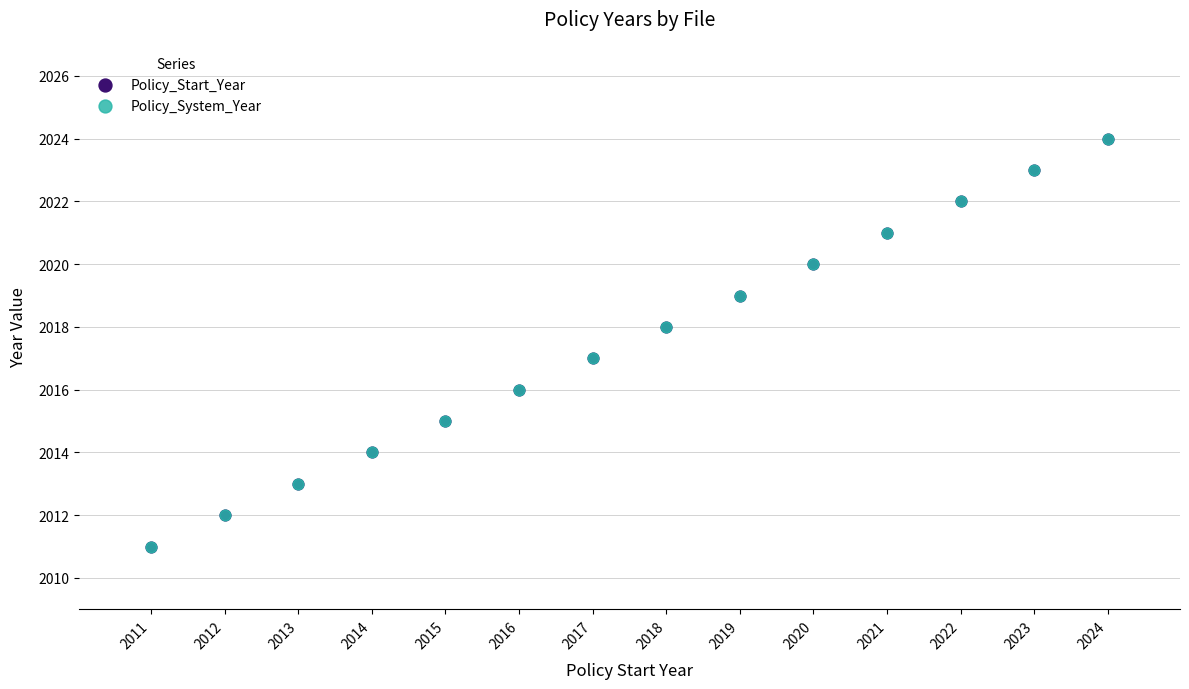

What are all the series names shown in the legend?

Policy_Start_Year, Policy_System_Year